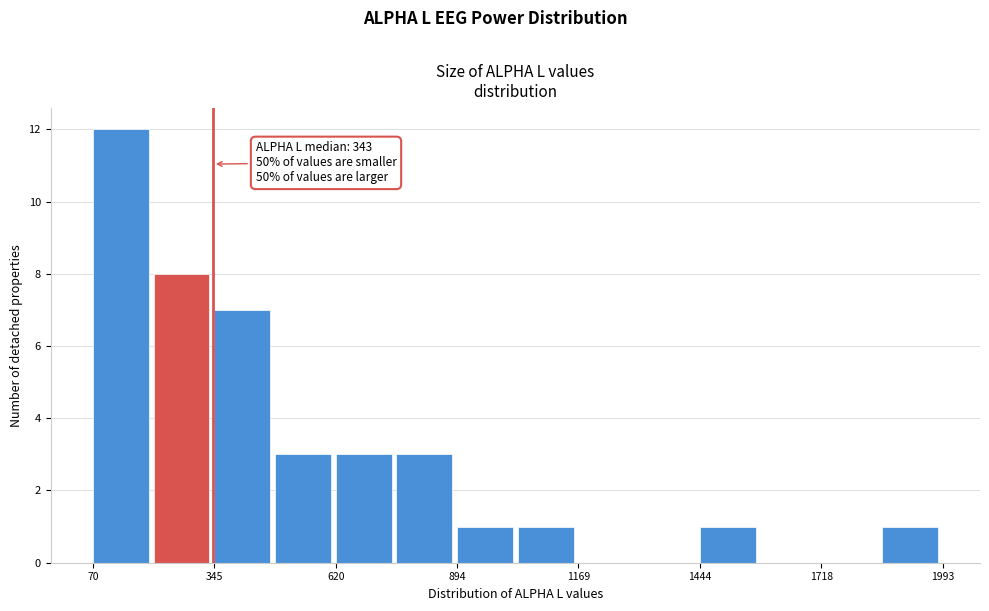

Around what value on the x-axis is the tallest bar? Give the approximate position of its centre, as read against the axis.

150